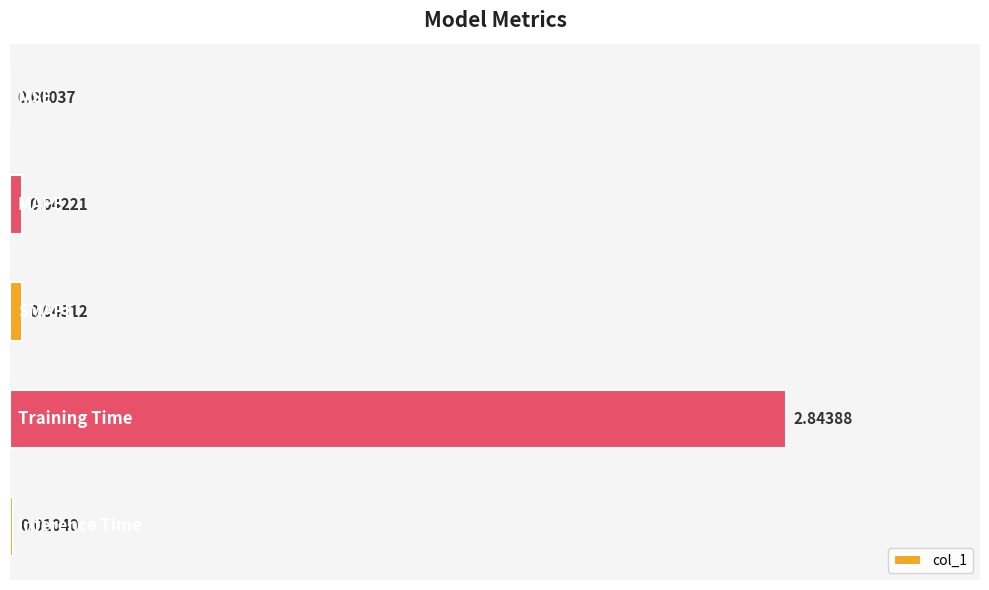

Are the bars grouped side by side (vs. stacked)?

No